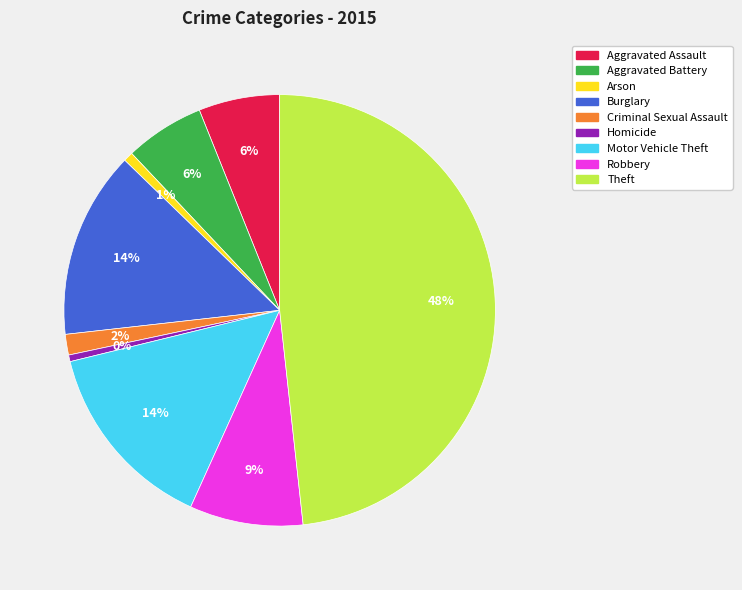

Does Motor Vehicle Theft account for over 50% of the chart?

No